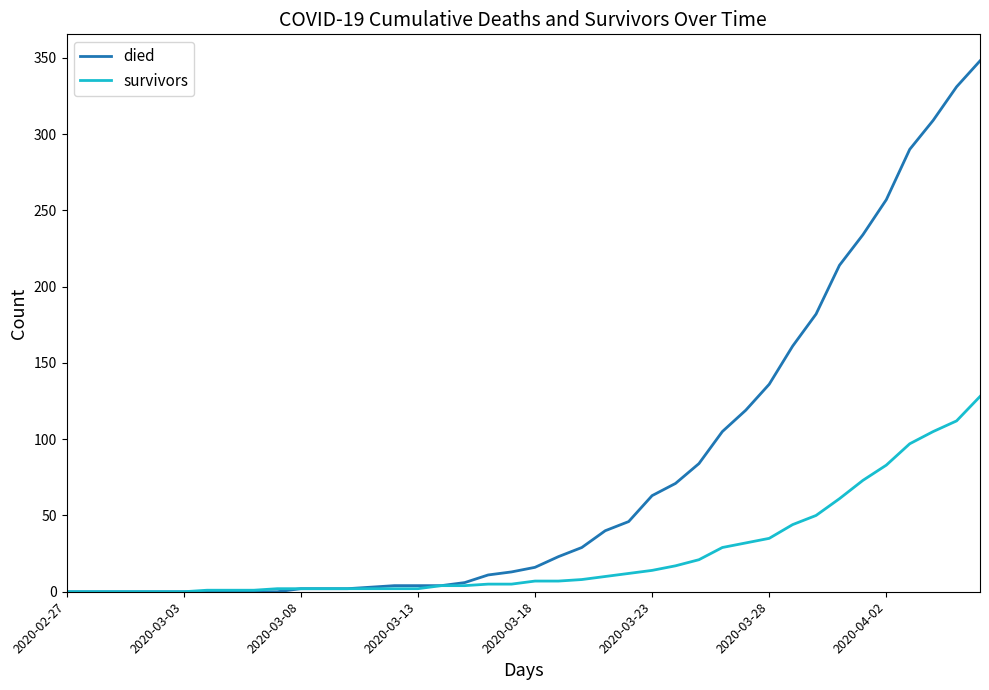

Which series has the widest spread of values?

died